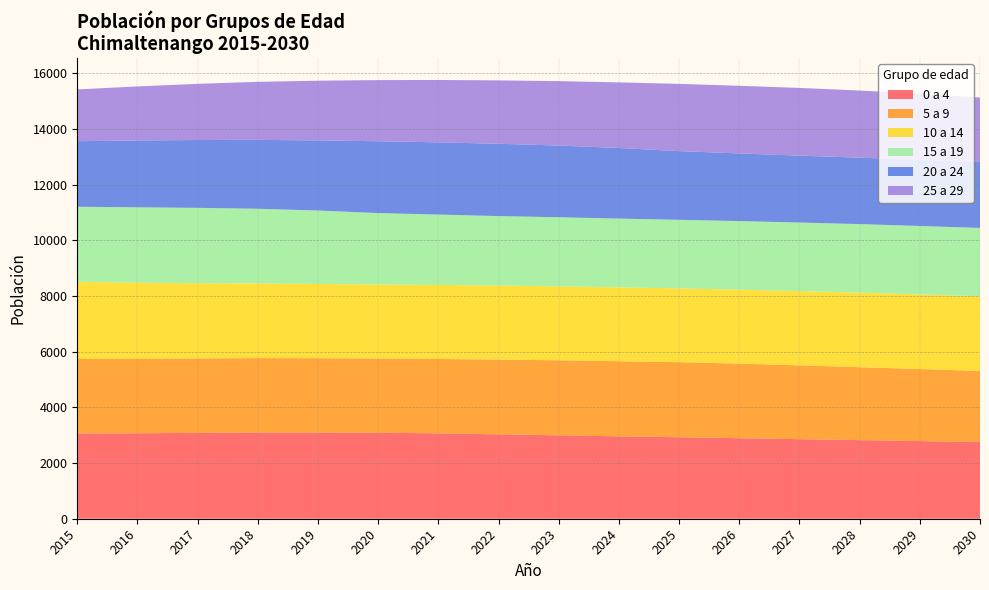

Reading right to left, what are all the values shown in this chart?

0 a 4: 2755	2789	2824	2858	2893	2928	2960	2996	3032	3068	3089	3096	3097	3085	3070	3064
5 a 9: 2556	2588	2619	2652	2680	2696	2698	2696	2685	2672	2668	2670	2673	2674	2676	2674
10 a 14: 2678	2681	2679	2668	2655	2651	2653	2656	2657	2659	2657	2667	2683	2700	2732	2773
15 a 19: 2457	2459	2462	2463	2465	2463	2471	2483	2498	2528	2567	2639	2682	2709	2709	2697
20 a 24: 2368	2376	2387	2402	2430	2467	2536	2575	2598	2594	2579	2518	2475	2437	2401	2354
25 a 29: 2315	2376	2411	2433	2430	2416	2357	2314	2277	2241	2197	2145	2085	2017	1942	1860